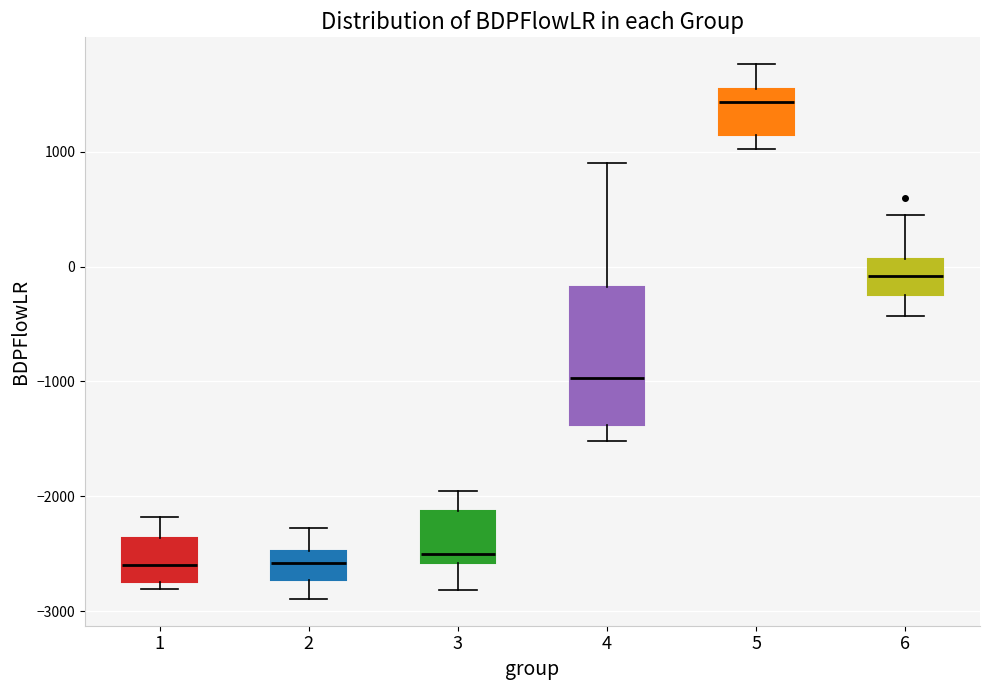

Where is the upper edge of the box at x = 1 on the y-axis? The values are not printed on the chart, so give them approximately, as read against the axis.

-2400